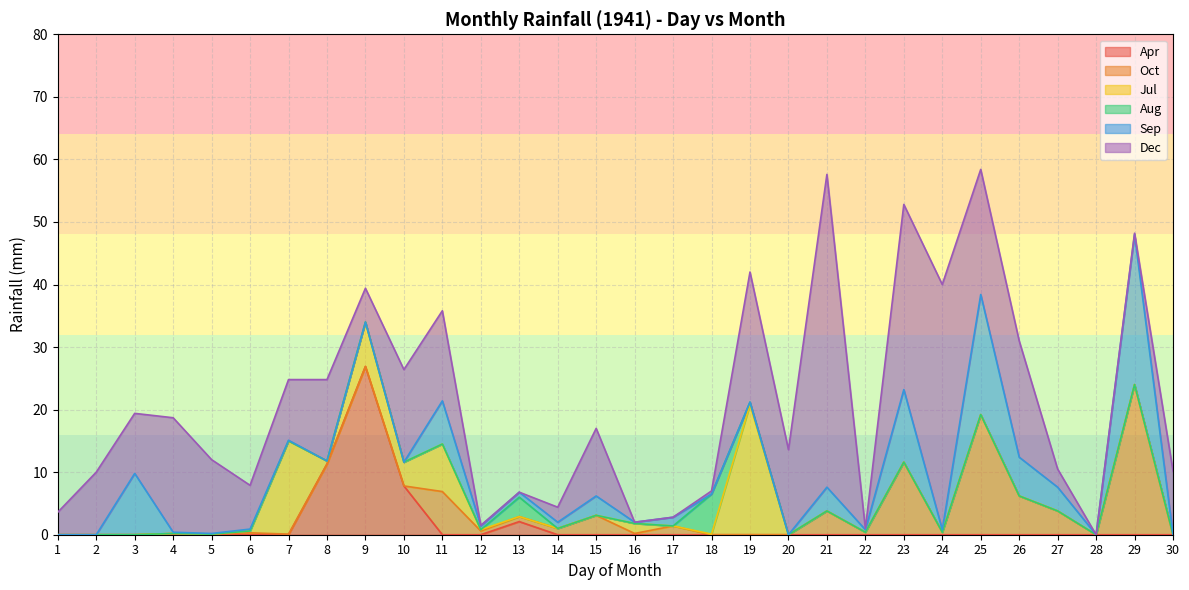

Reading right to left, list all the values displayed in this chart.

Apr: 30=0.0	29=0.0	28=0.0	27=0.0	26=0.0	25=0.0	24=0.0	23=0.0	22=0.0	21=0.0	20=0.0	19=0.0	18=0.0	17=0.0	16=0.0	15=0.0	14=0.0	13=2.1	12=0.0	11=0.0	10=7.8	9=26.9	8=11.3	7=0.0	6=0.0	5=0.0	4=0.0	3=0.0	2=0.0	1=0.0
Oct: 30=0.0	29=24.0	28=0.0	27=3.8	26=6.2	25=19.2	24=0.4	23=11.6	22=0.4	21=3.8	20=0.0	19=0.0	18=0.0	17=1.4	16=0.2	15=3.1	14=1.0	13=0.8	12=0.6	11=6.9	10=0.0	9=0.0	8=0.0	7=0.1	6=0.3	5=0.1	4=0.2	3=0.0	2=0.0	1=0.0
Jul: 30=0.0	29=0.0	28=0.0	27=0.0	26=0.0	25=0.0	24=0.0	23=0.0	22=0.0	21=0.0	20=0.0	19=20.8	18=0.1	17=0.0	16=1.6	15=0.0	14=0.0	13=0.0	12=0.2	11=7.6	10=3.8	9=7.1	8=0.5	7=14.9	6=0.3	5=0.0	4=0.0	3=0.0	2=0.0	1=0.0
Aug: 30=0.0	29=0.0	28=0.0	27=0.0	26=0.0	25=0.0	24=0.0	23=0.0	22=0.0	21=0.0	20=0.0	19=0.4	18=6.4	17=0.0	16=0.0	15=0.0	14=0.0	13=3.1	12=0.0	11=0.0	10=0.0	9=0.0	8=0.0	7=0.0	6=0.0	5=0.0	4=0.0	3=0.0	2=0.0	1=0.0
Sep: 30=0.0	29=24.0	28=0.0	27=3.8	26=6.2	25=19.2	24=0.4	23=11.6	22=0.4	21=3.8	20=0.0	19=0.0	18=0.0	17=1.4	16=0.2	15=3.1	14=1.0	13=0.8	12=0.6	11=6.9	10=0.0	9=0.0	8=0.0	7=0.1	6=0.3	5=0.1	4=0.2	3=9.8	2=0.0	1=0.0
Dec: 30=10.2	29=0.2	28=0.0	27=2.9	26=18.6	25=20.0	24=39.2	23=29.6	22=0.2	21=50.0	20=13.6	19=20.8	18=0.5	17=0.0	16=0.0	15=10.8	14=2.4	13=0.0	12=0.1	11=14.4	10=14.8	9=5.4	8=13.0	7=9.7	6=7.0	5=11.8	4=18.3	3=9.6	2=10.0	1=3.6